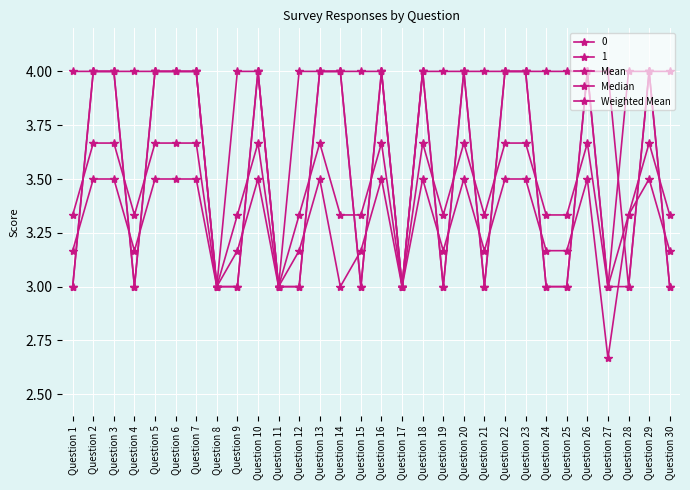

Count the number of data series in this chart.

5